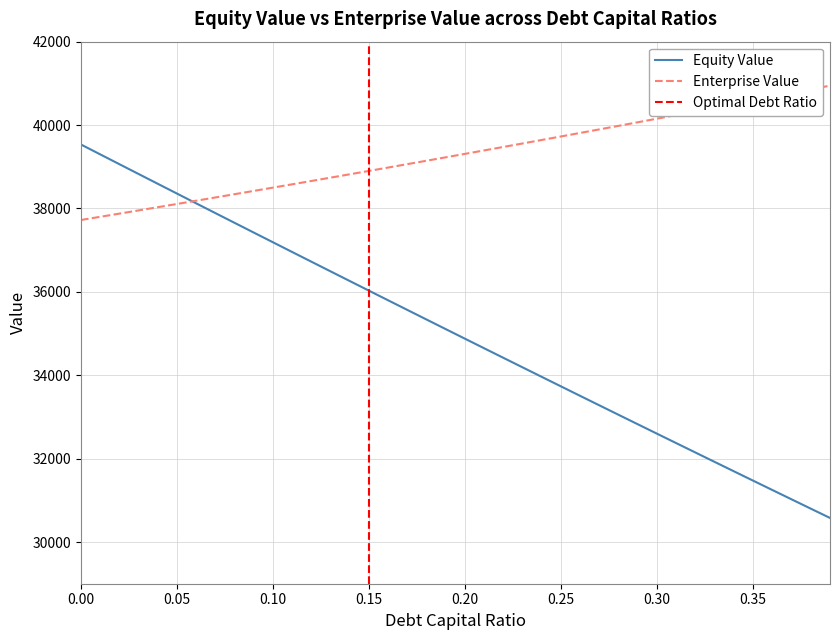

What is the minimum value for Equity Value?

30577.5